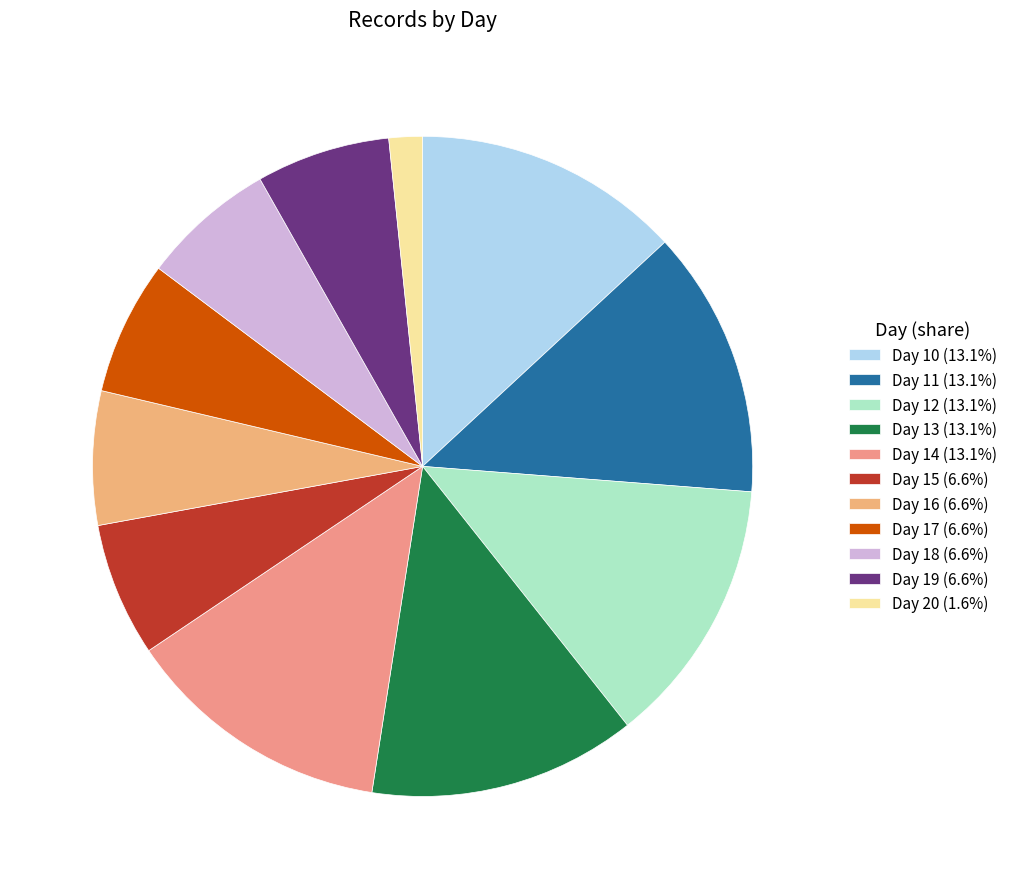

To the nearest percent, what is the average slice percentage?

9%